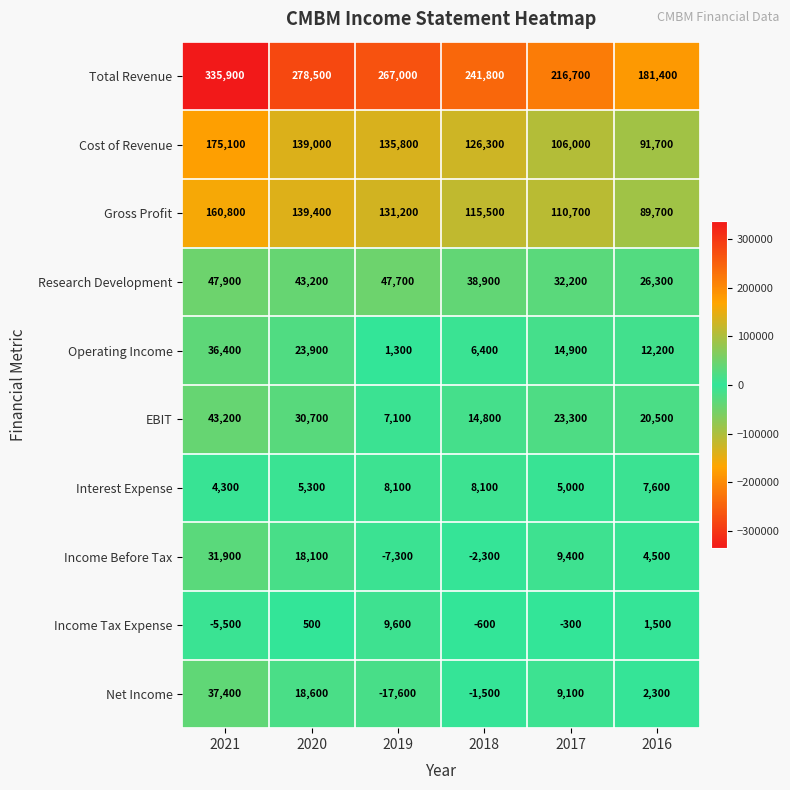

The Research Development series shows 7522 at 2017. True or false?

False